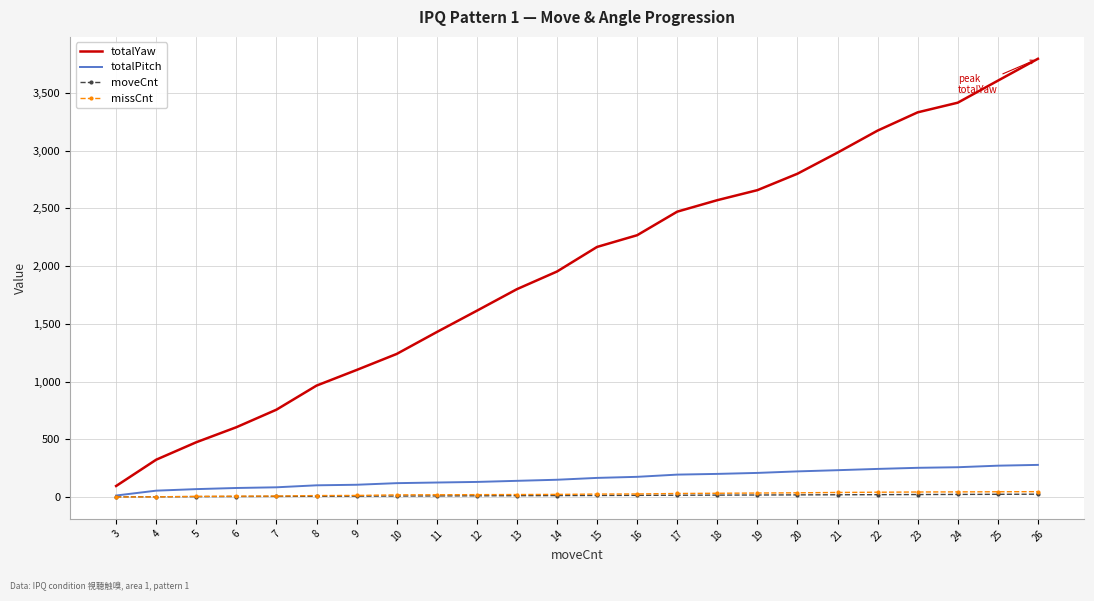

What is the minimum value for totalYaw?

96.9